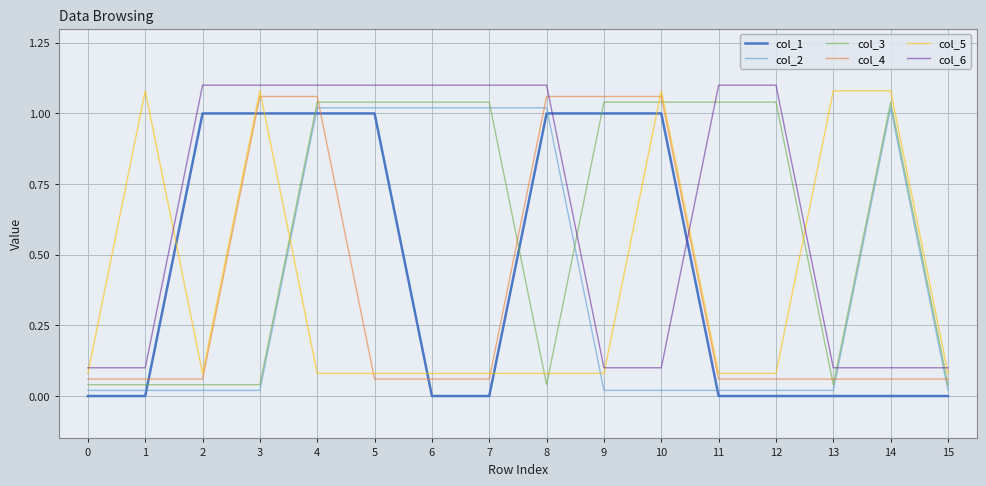

Is this an area chart (filled region under the line)?

No